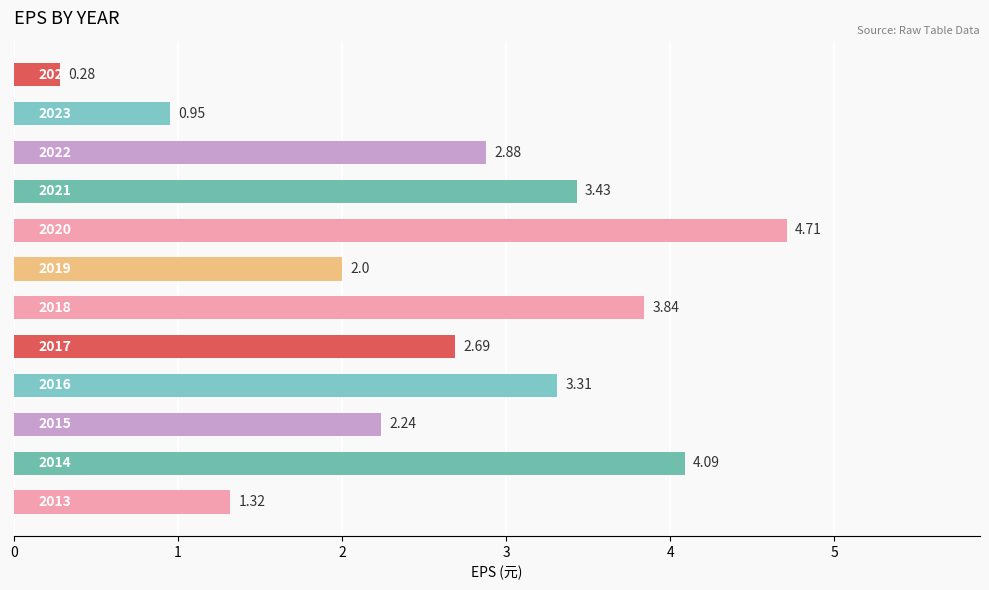

How many bars are there in total?

12